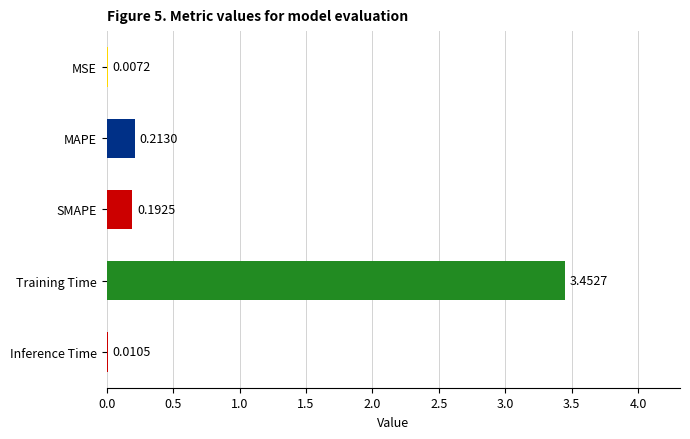

What is the average value?

0.8